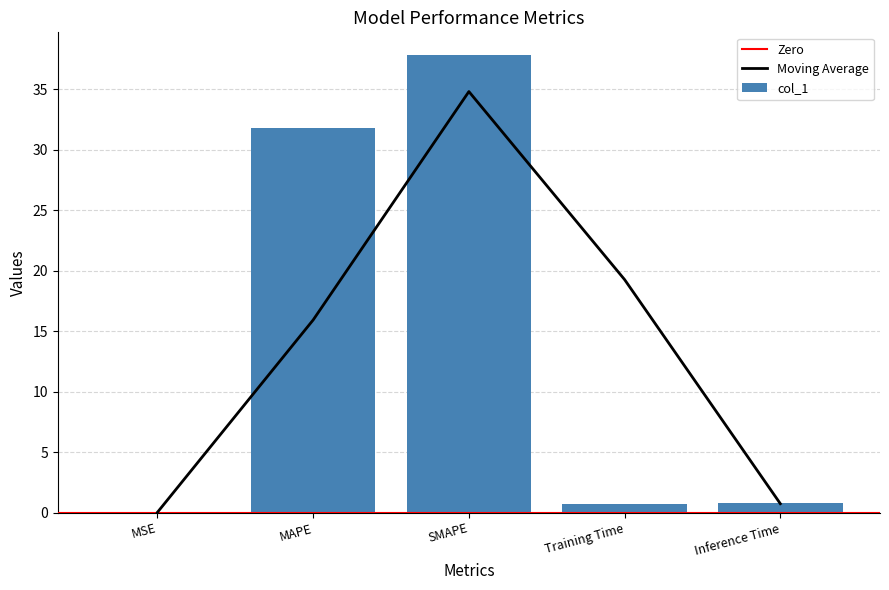

What is the label of the 5th bar from the right?

MSE